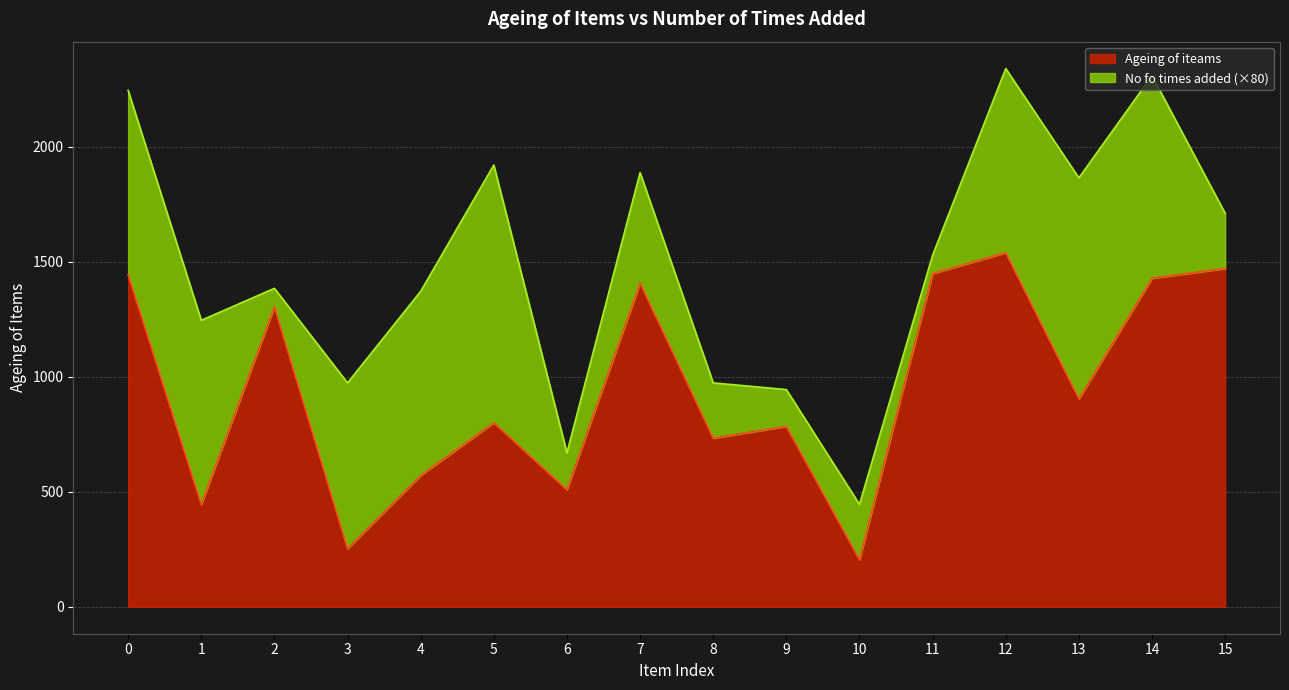

How many interior local valleys (lower than both neighbors) does the data have?

6